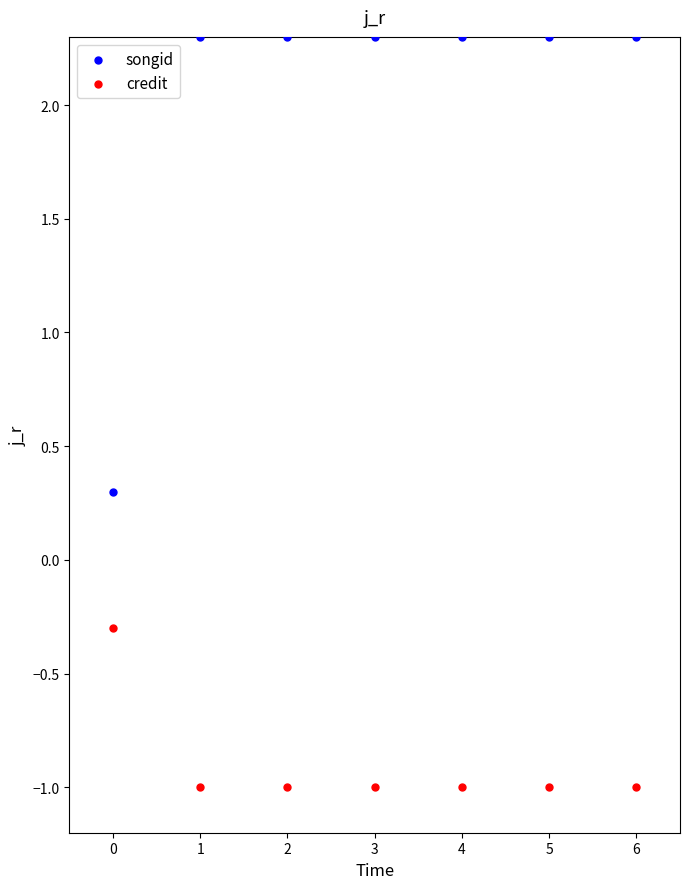

What are all the series names shown in the legend?

songid, credit